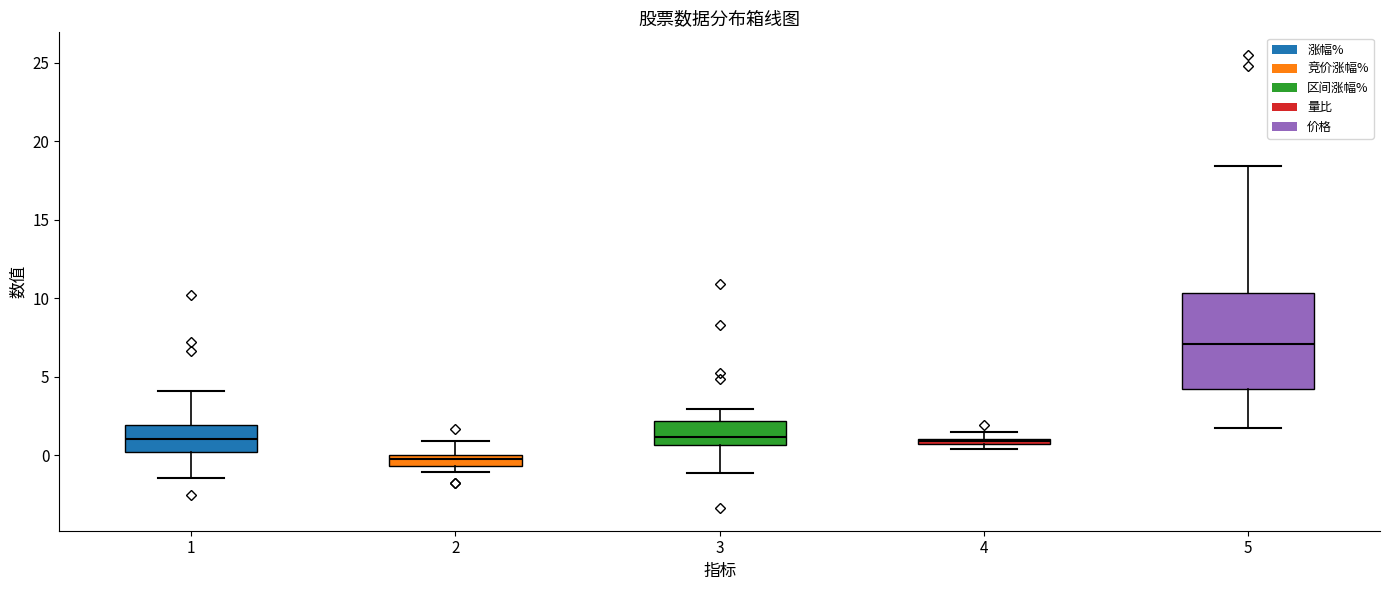

Which box has the lowest median line?

2